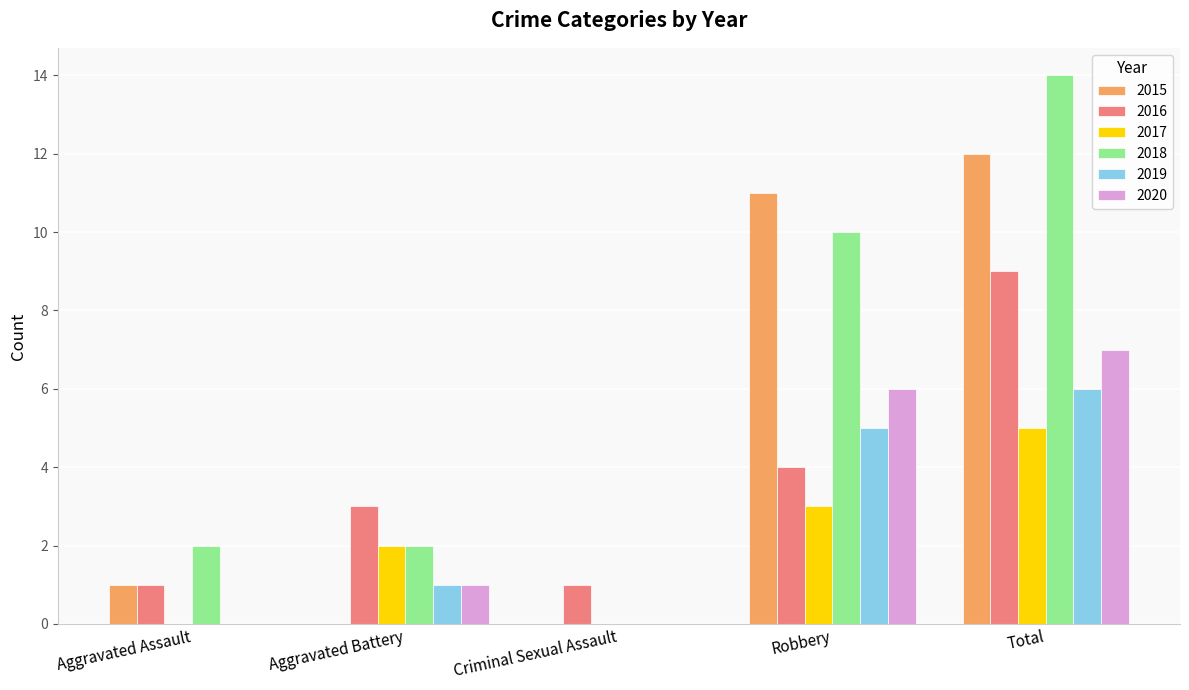

Read the 2020 value at Total.

7